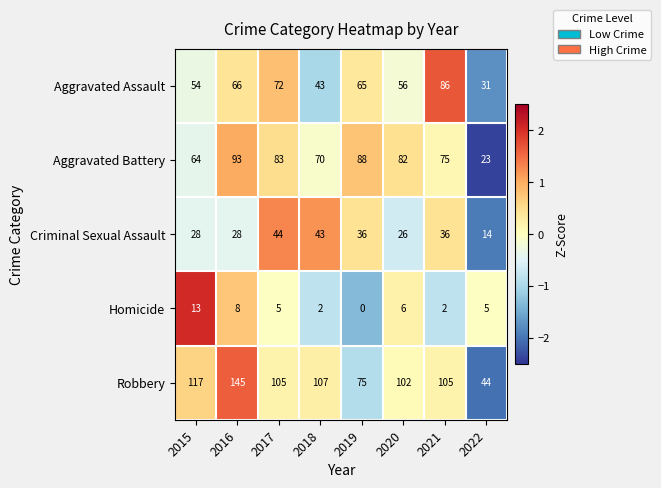

Rank the categories by Aggravated Assault value from lowest to highest.

2022, 2018, 2015, 2020, 2019, 2016, 2017, 2021